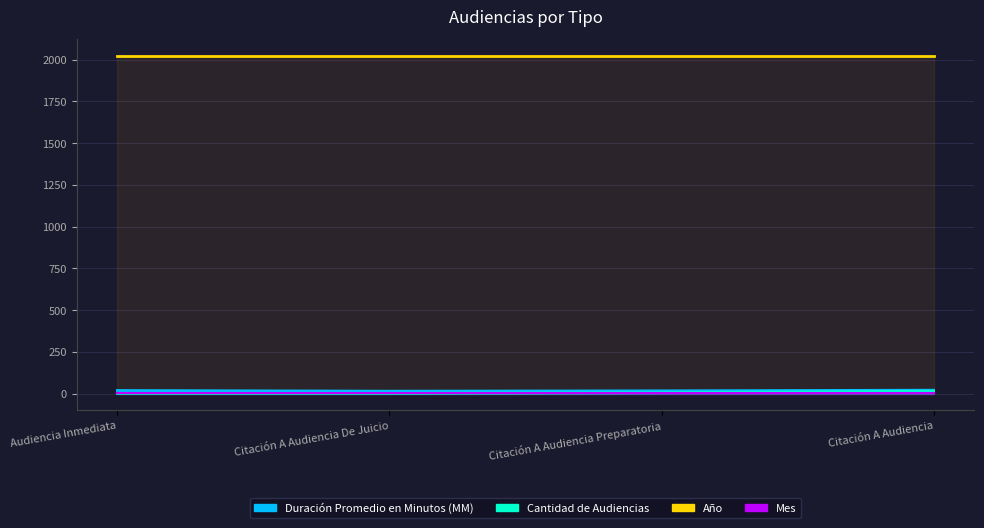

Which series has the widest spread of values?

Cantidad de Audiencias